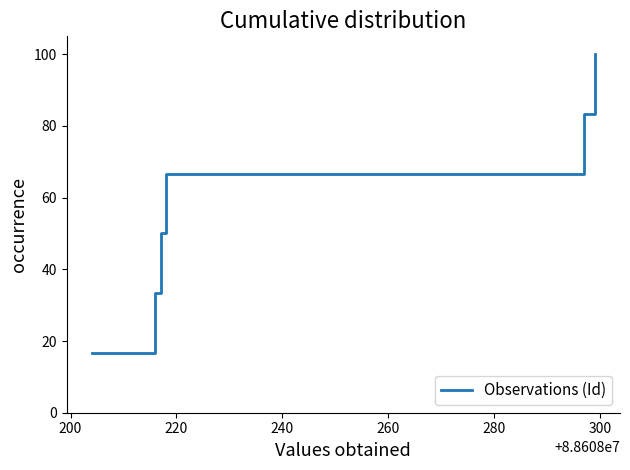

What is the maximum value shown in the chart?

100.0